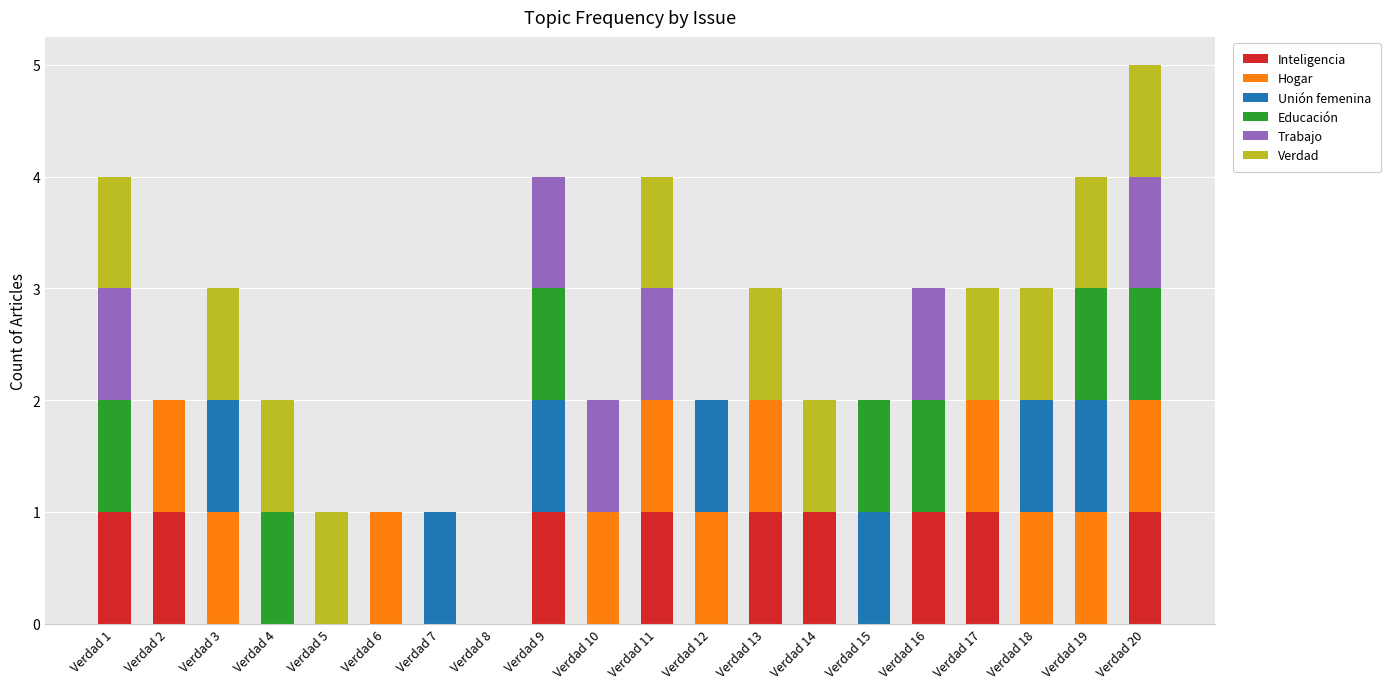

At which category is the sum across all series the highest?

Verdad 20